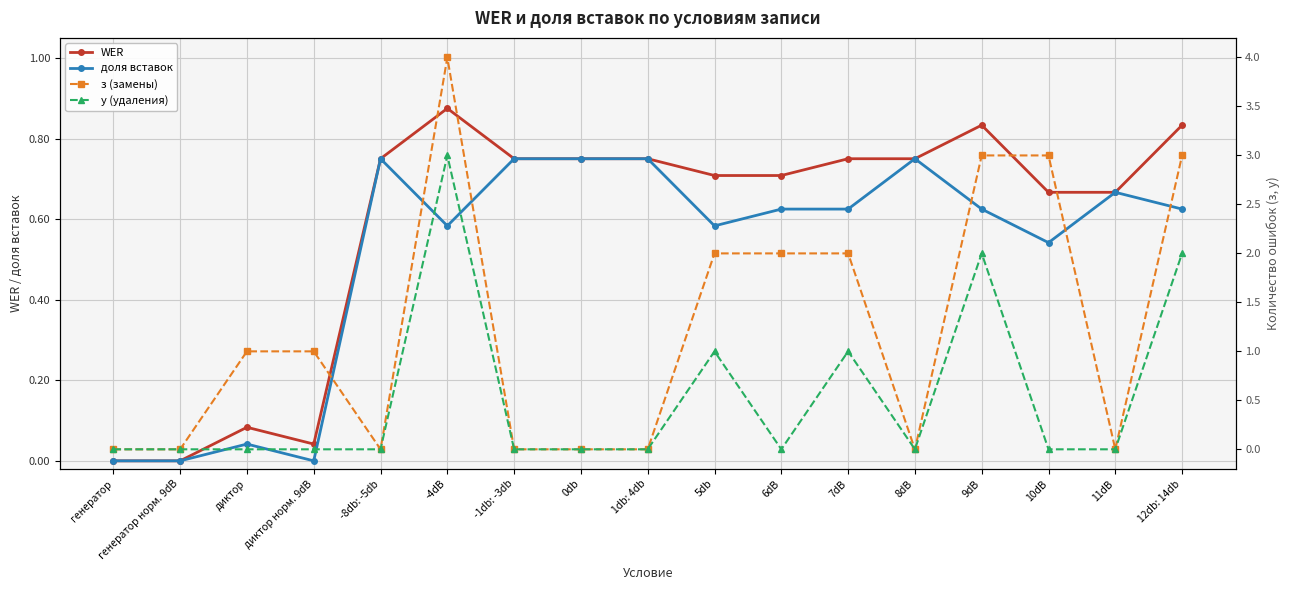

At which label is WER closest to 0?

генератор